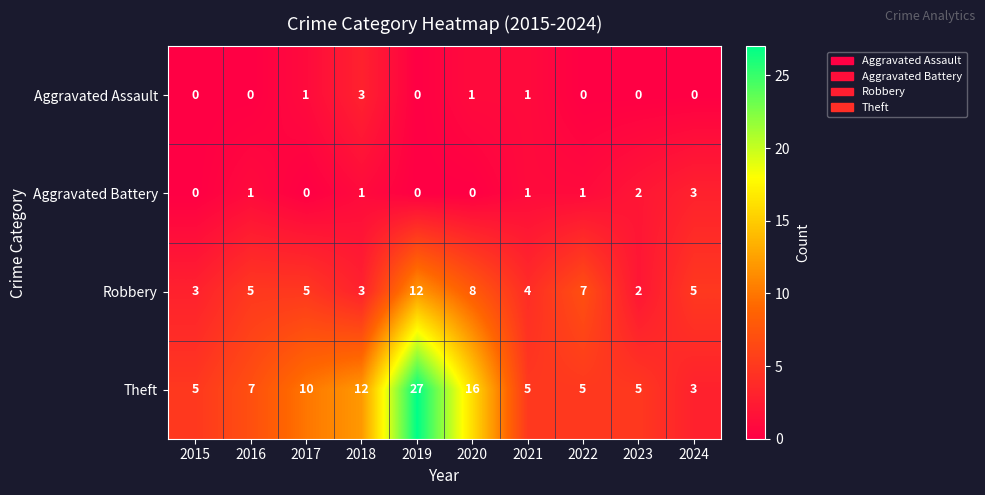

At how many categories does at least one series exceed 0?

10